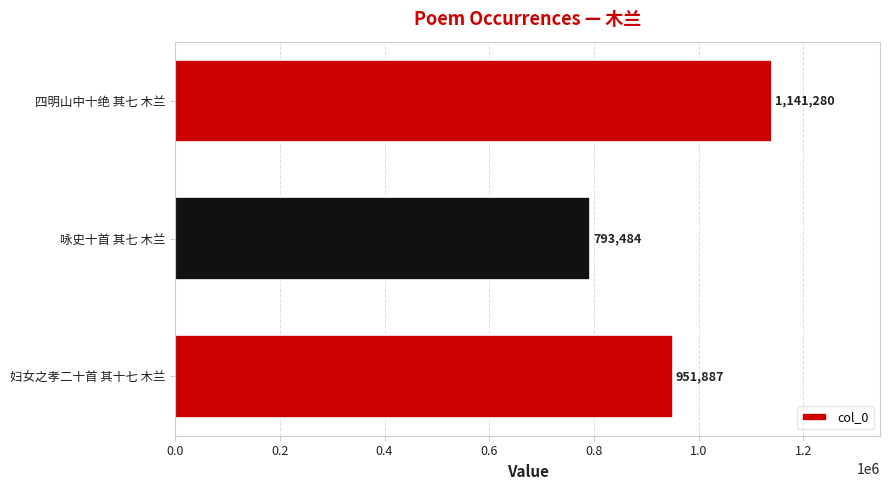

What is the difference between the second highest and minimum values?

158403